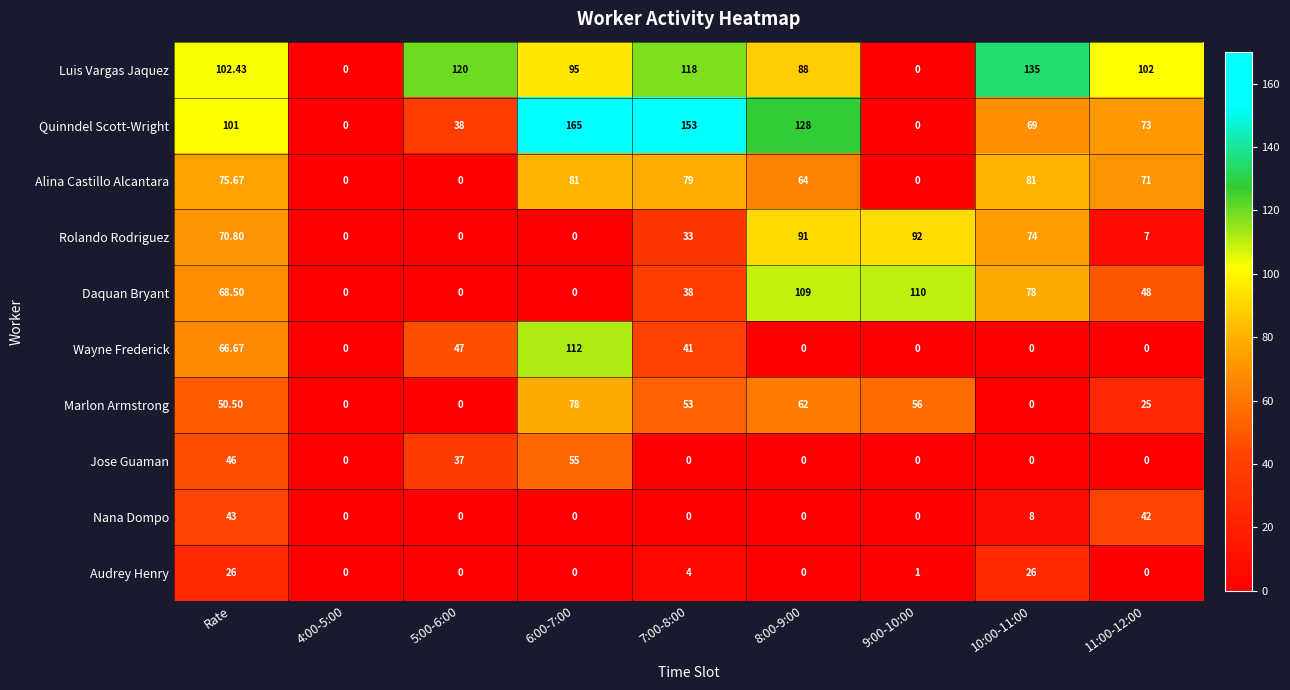

Rank the series by their maximum value, from lowest to highest.

Audrey Henry, Nana Dompo, Jose Guaman, Marlon Armstrong, Alina Castillo Alcantara, Rolando Rodriguez, Daquan Bryant, Wayne Frederick, Luis Vargas Jaquez, Quinndel Scott-Wright